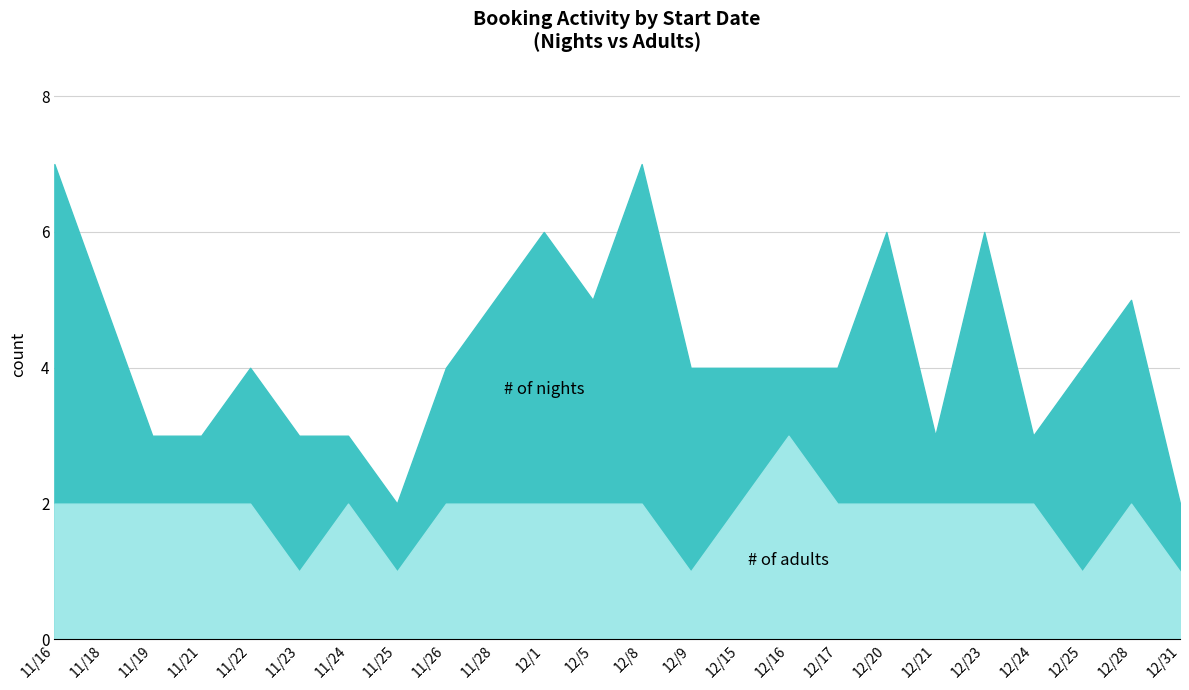

Where does the # of nights series first go above 2?

11/16